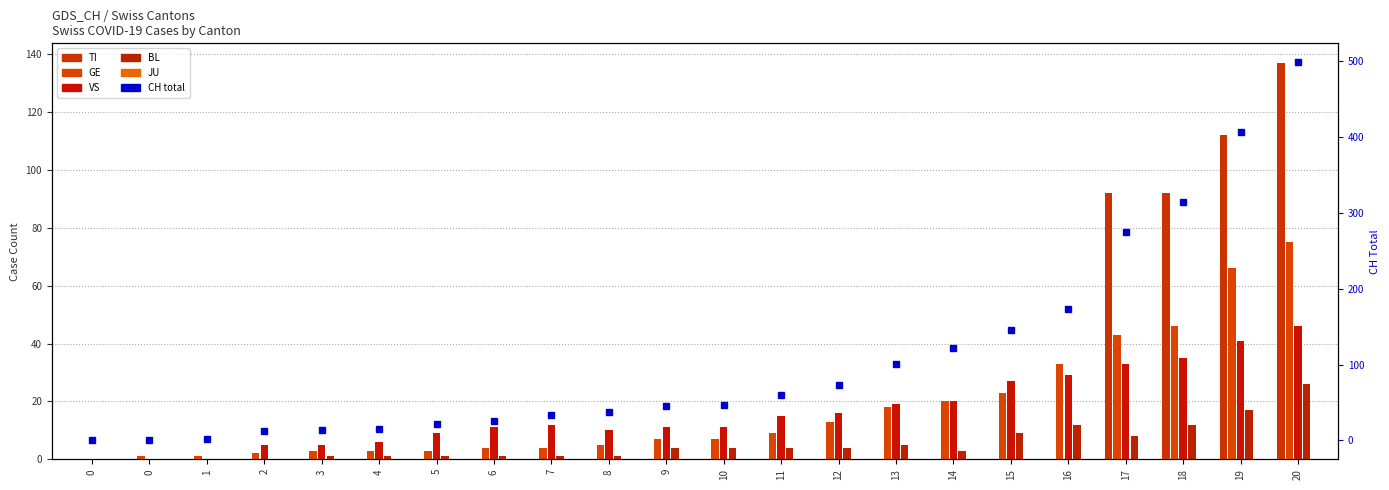

Which series has the largest total across all categories?

CH